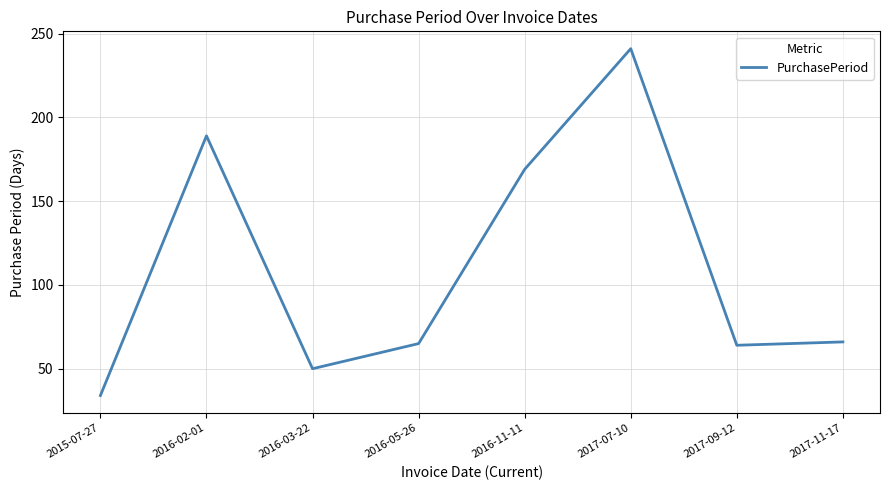

At which label is the value closest to 137?

2016-11-11